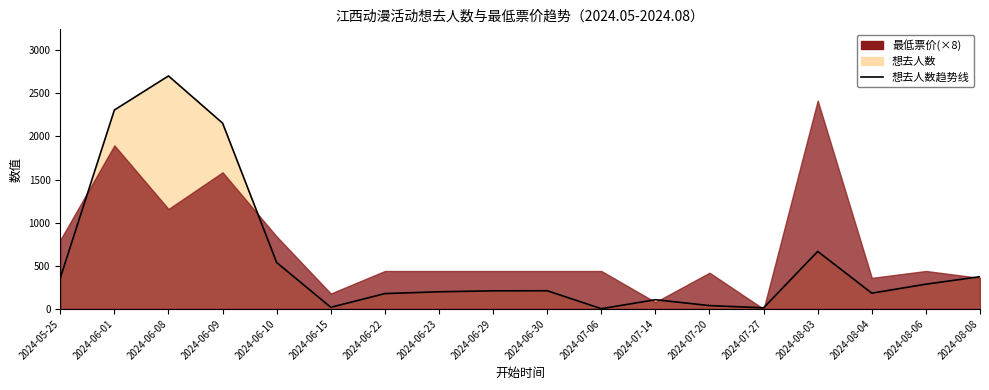

What is the approximate value at 2024-07-20, to the nearest 10?

40